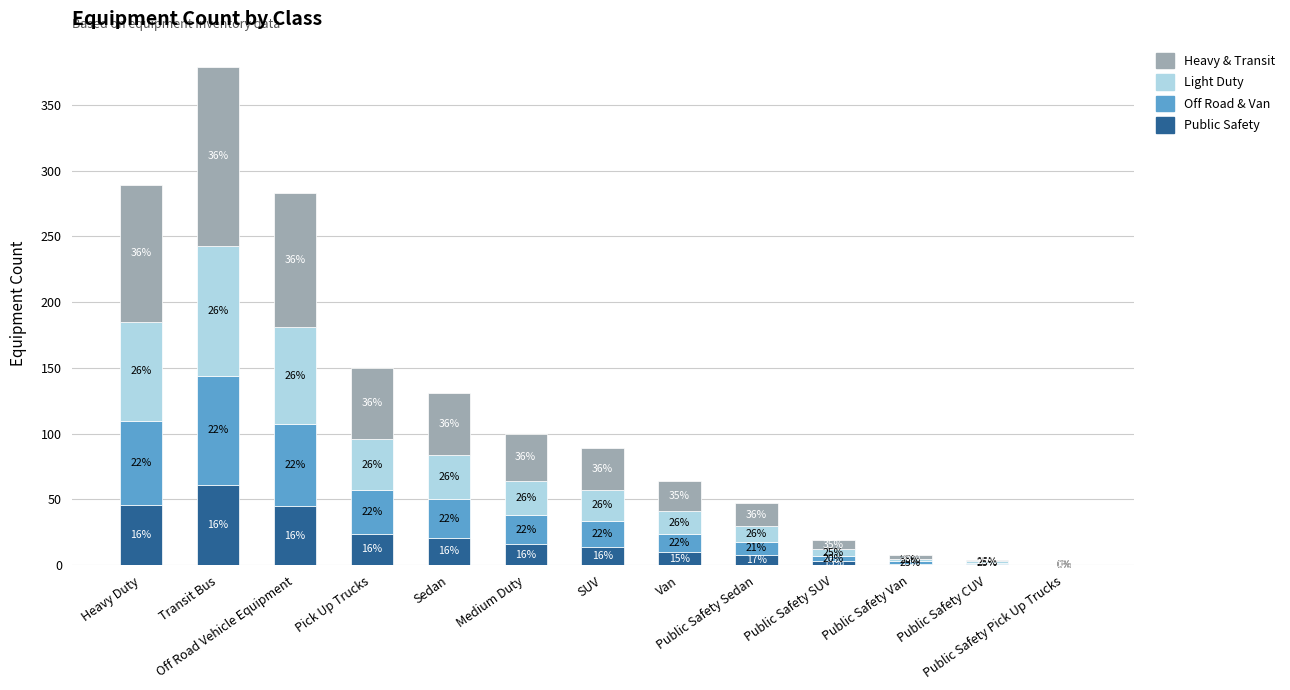

What is the difference between the Public Safety values at Pick Up Trucks and SUV?

10